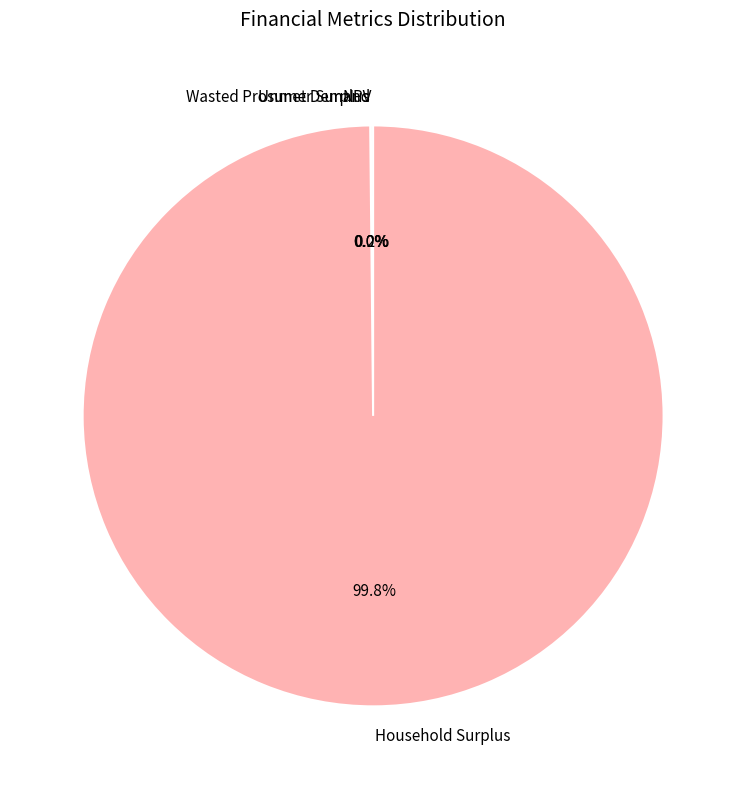

What percentage is NOT represented by Household Surplus?

0.2%